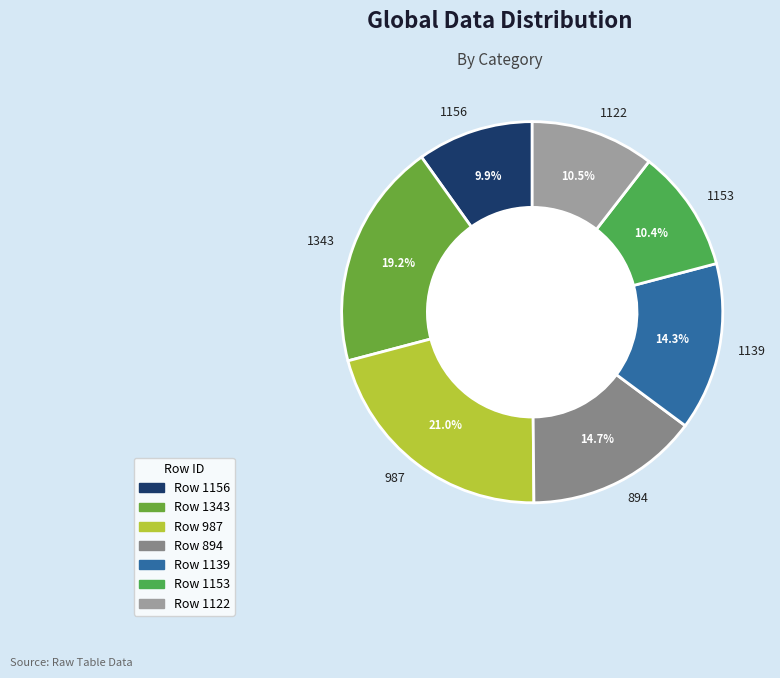

Between 1139 and 1156, which is larger?

1139